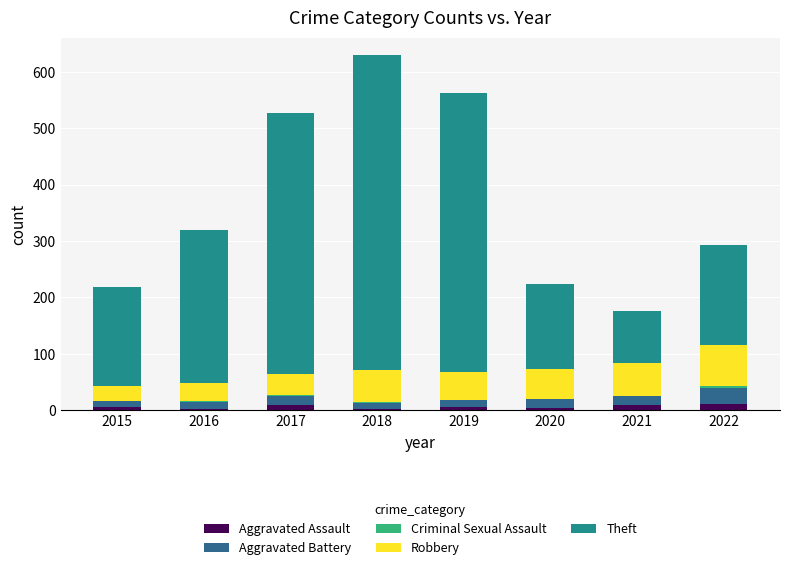

Is it true that Aggravated Assault equals 11 at 2022?

True